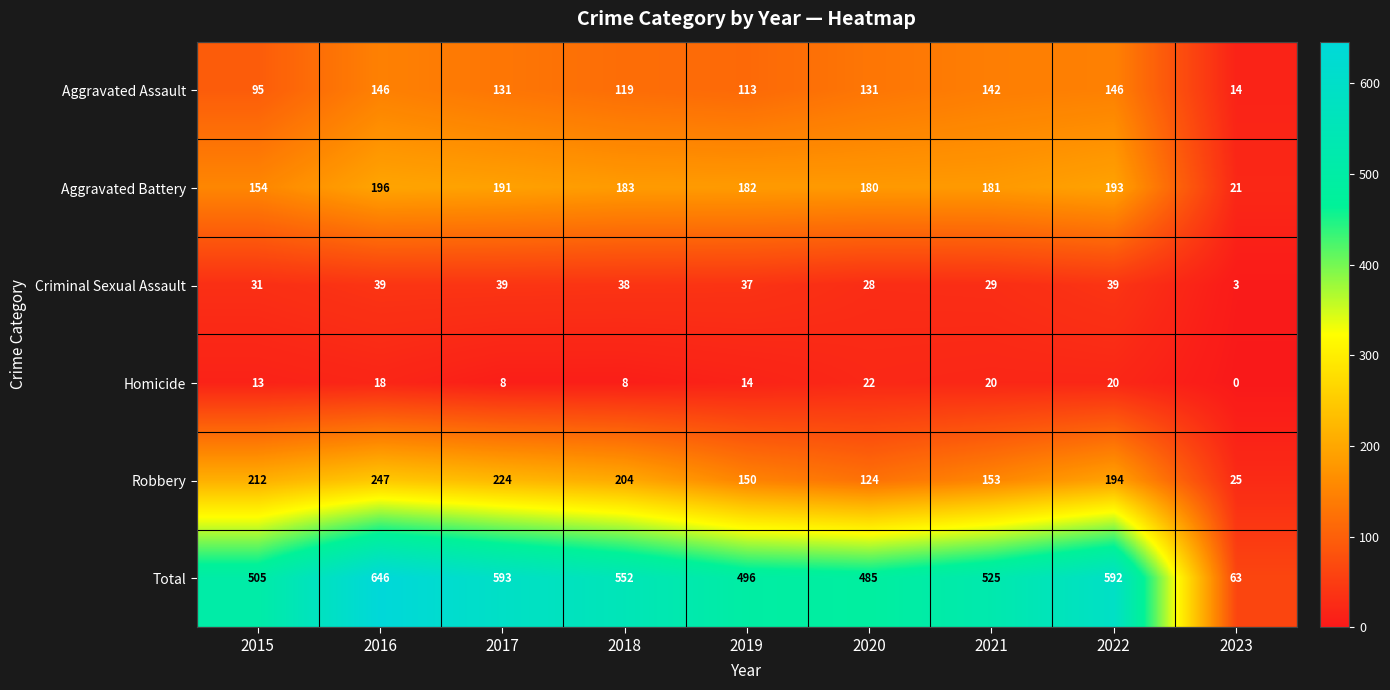

Which series changed the most between 2019 and 2023?

Total